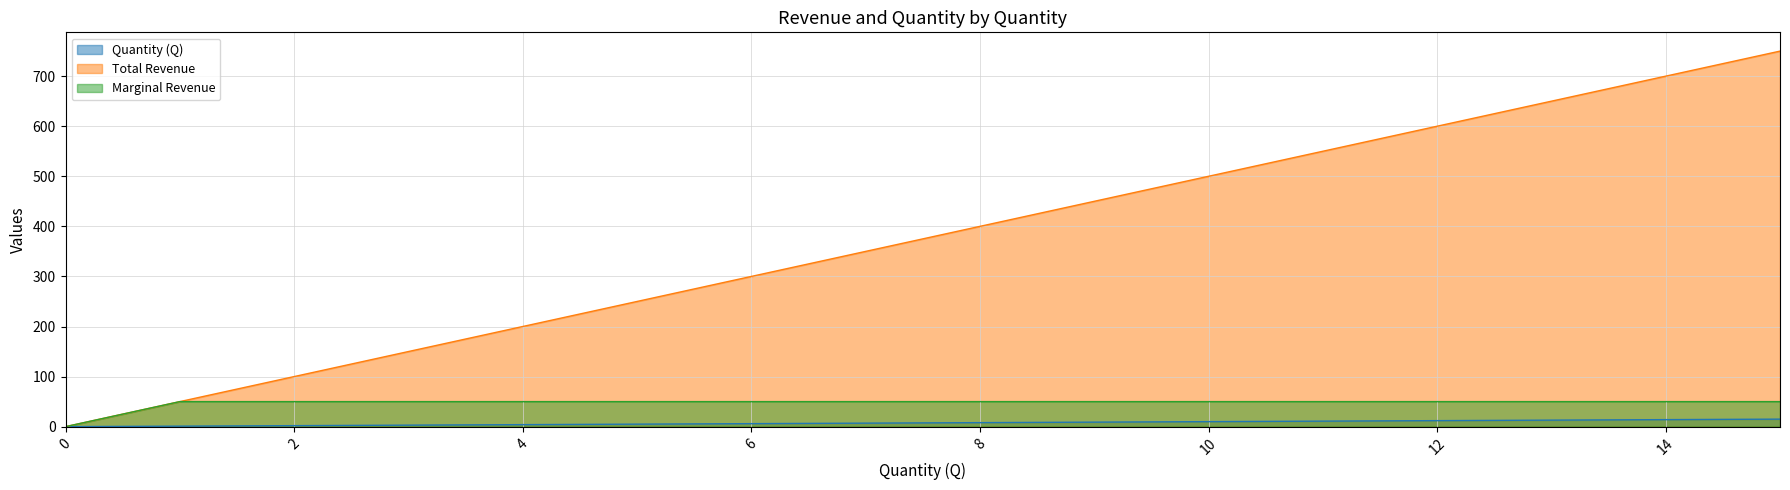

What is the difference between the Total Revenue values at 2 and 10?

400